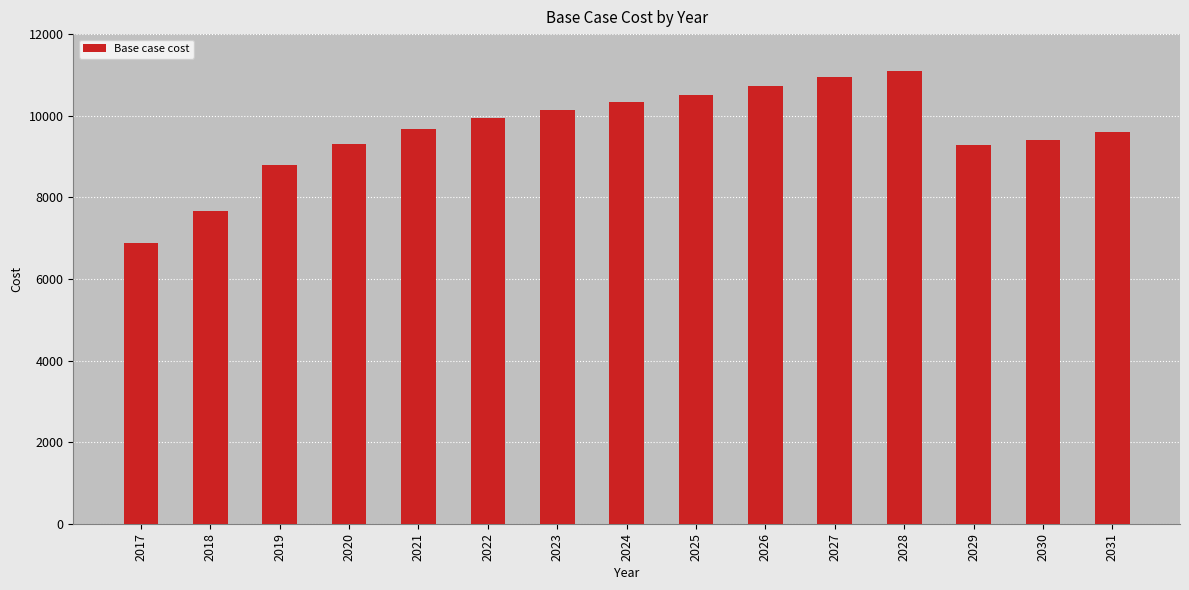

Between 2018 and 2019, which is larger?

2019